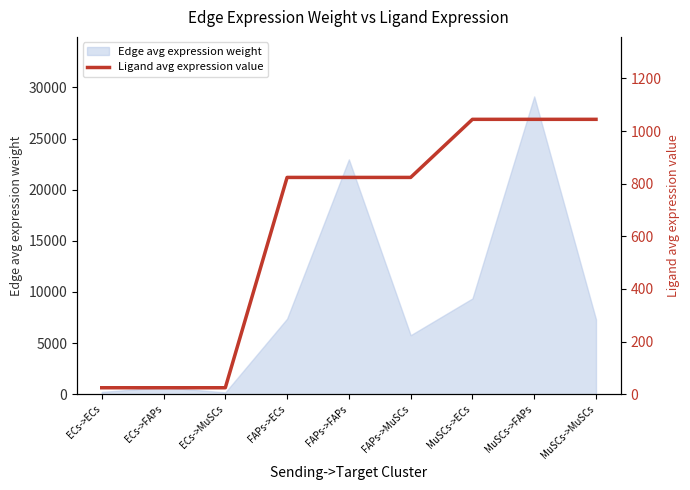

Is it true that the value at MuSCs->MuSCs is 473.2?

False